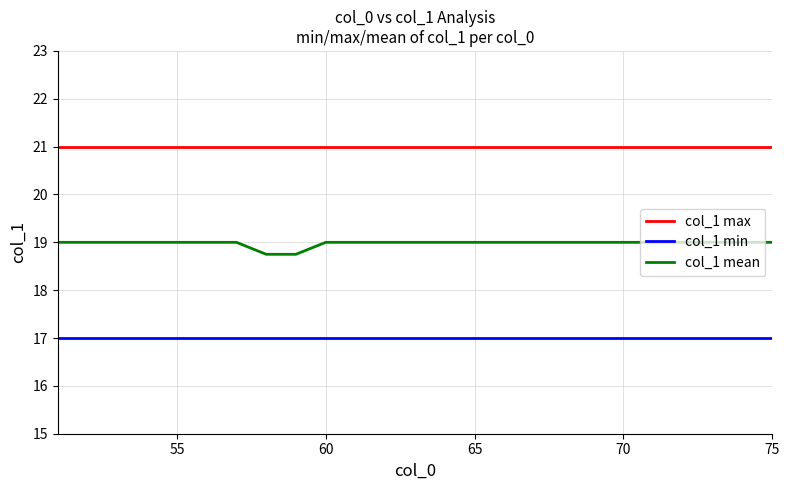

What is the sum of all col_1 max values?

525.0